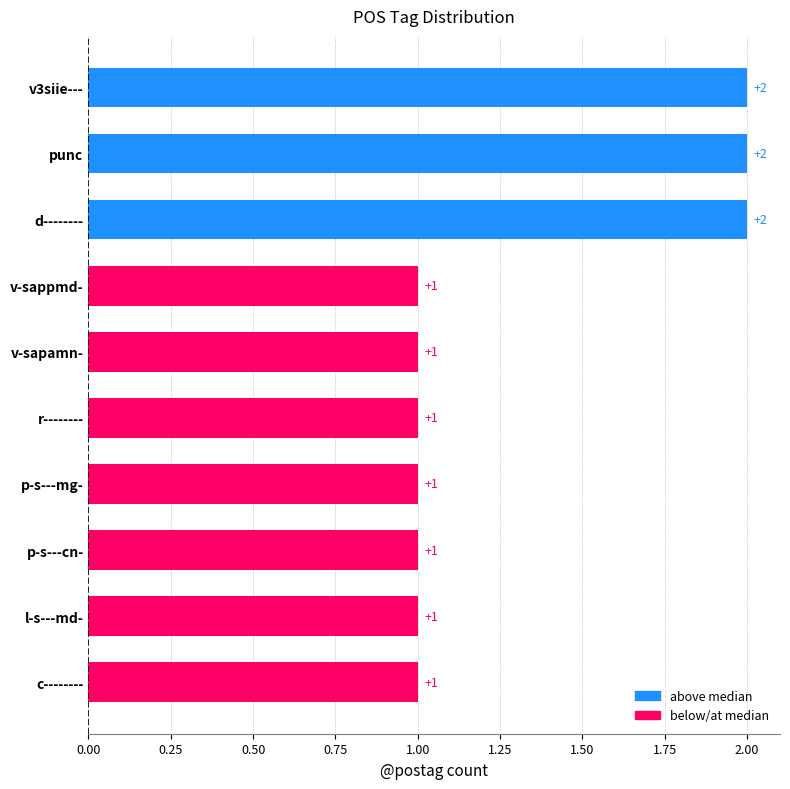

The value at r-------- is 2. True or false?

False